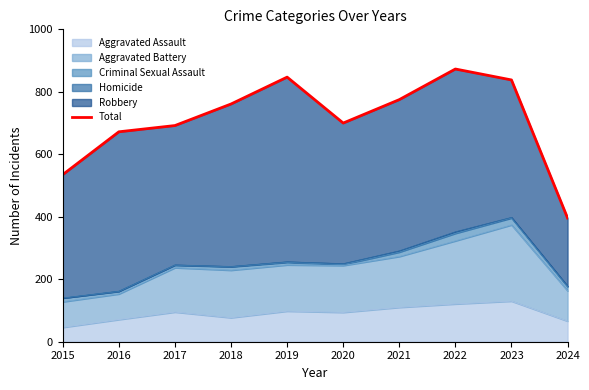

Reading left to right, list all the values displayed in this chart.

2015=535	2016=672	2017=692	2018=761	2019=847	2020=700	2021=775	2022=873	2023=838	2024=396